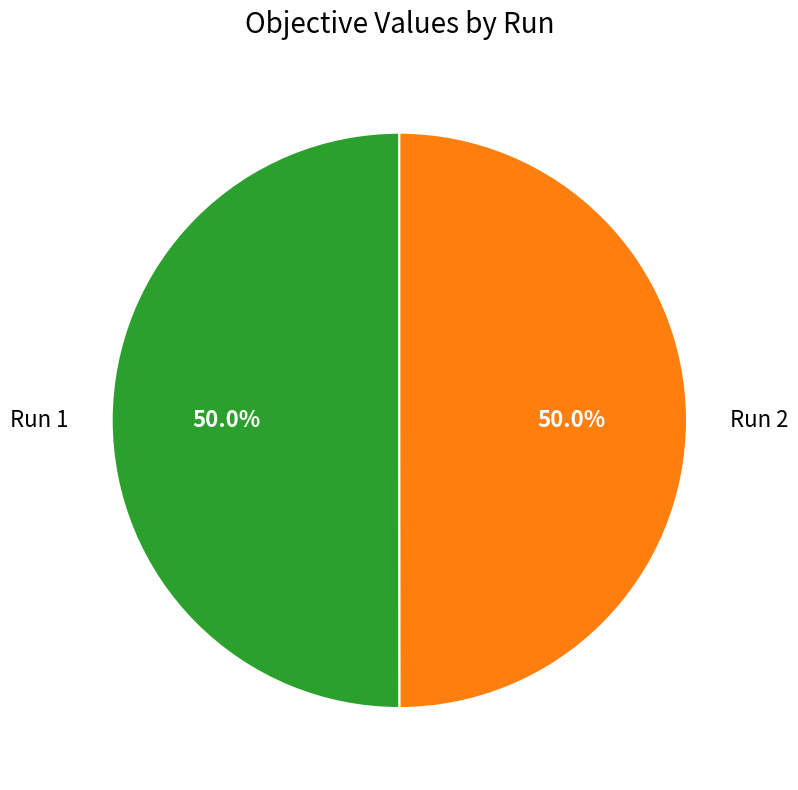

Is it true that Run 2 is 42% of the pie?

False